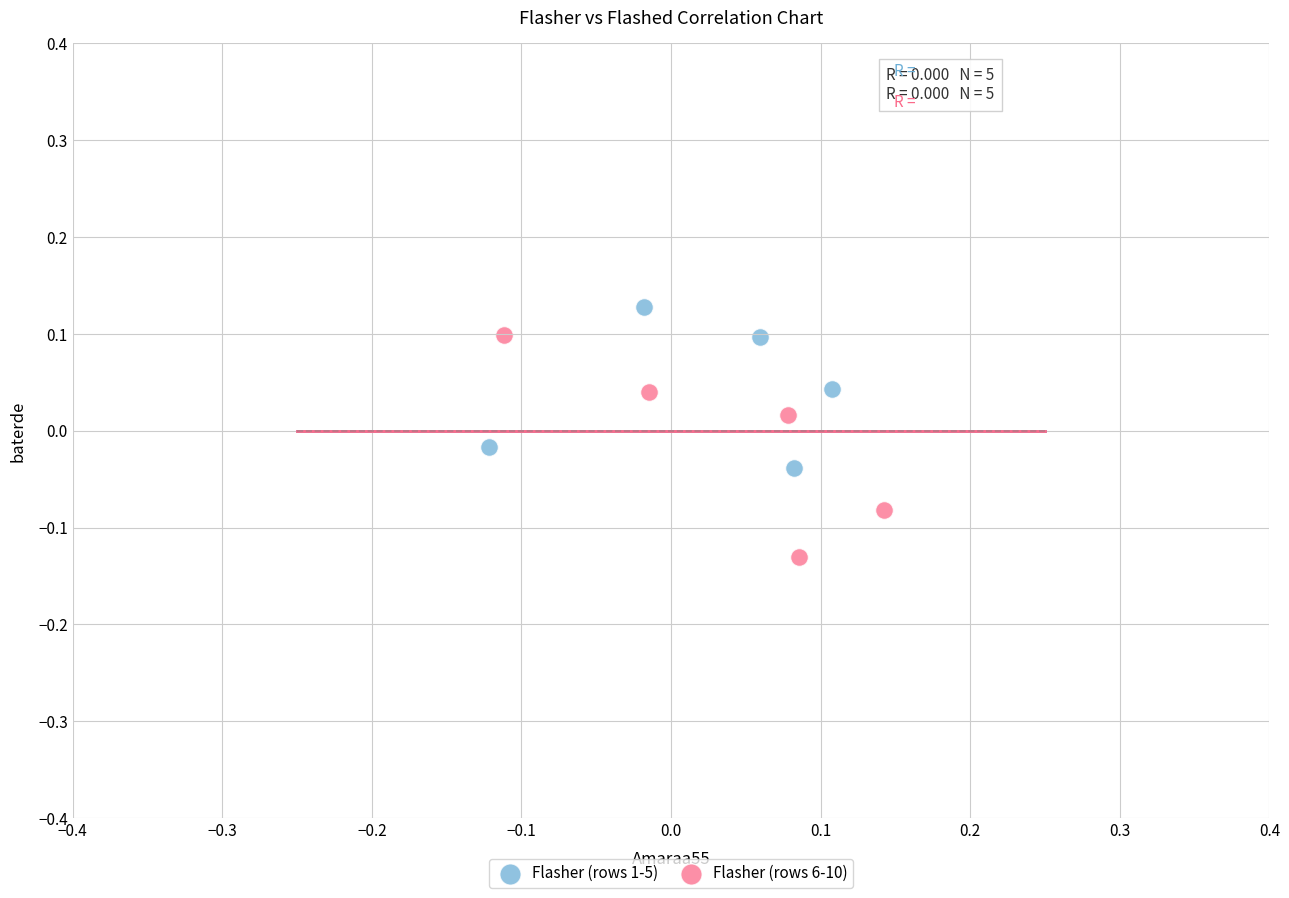

Which series reaches the minimum Y coordinate?

Flasher (rows 6-10)